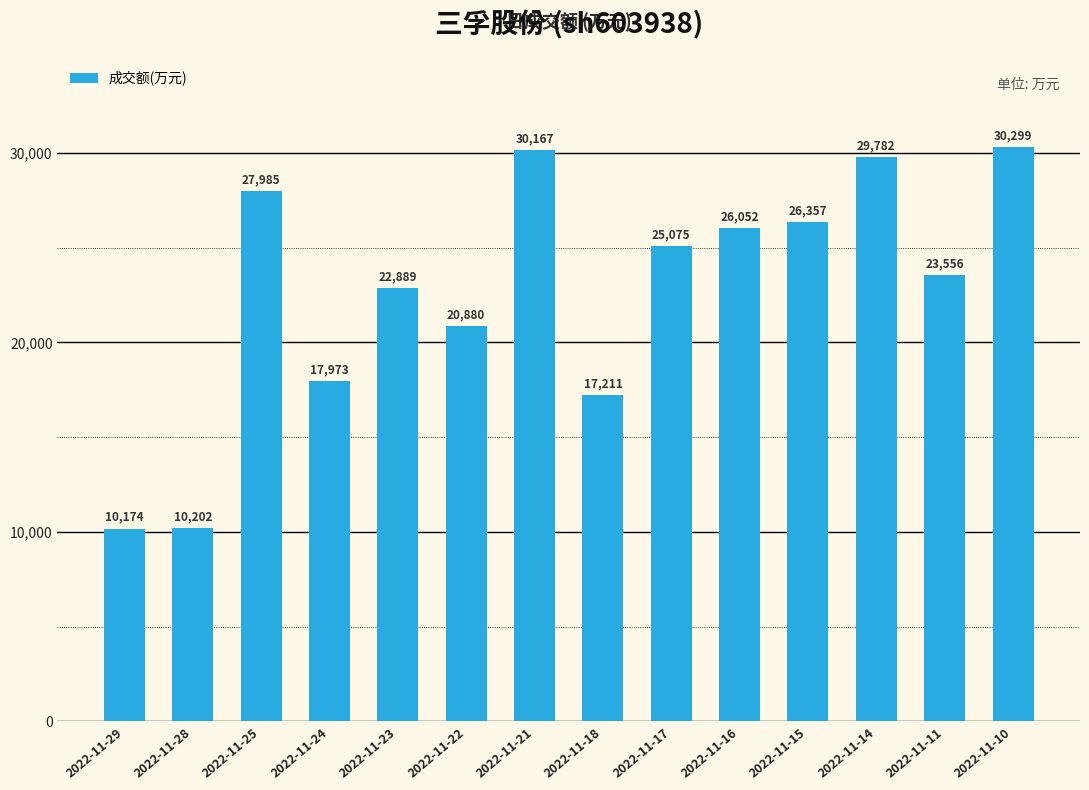

What is the change in value from 2022-11-25 to 2022-11-17?

-2910